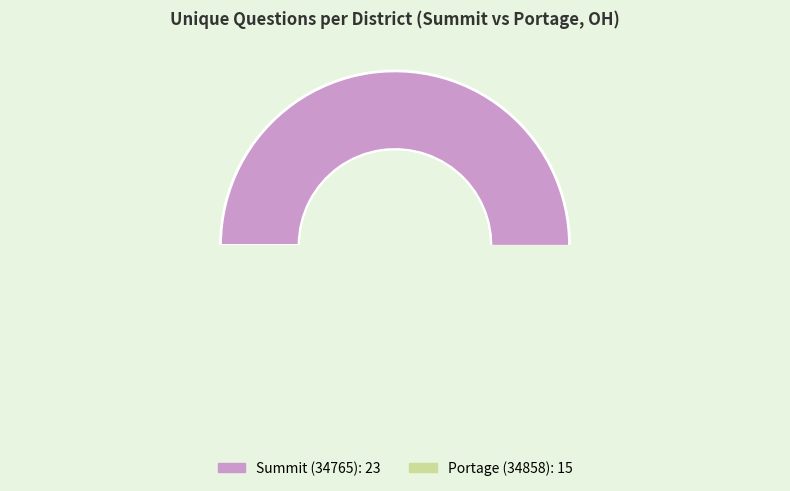

To the nearest percent, what percentage of the pie is Portage (34858)?

39%